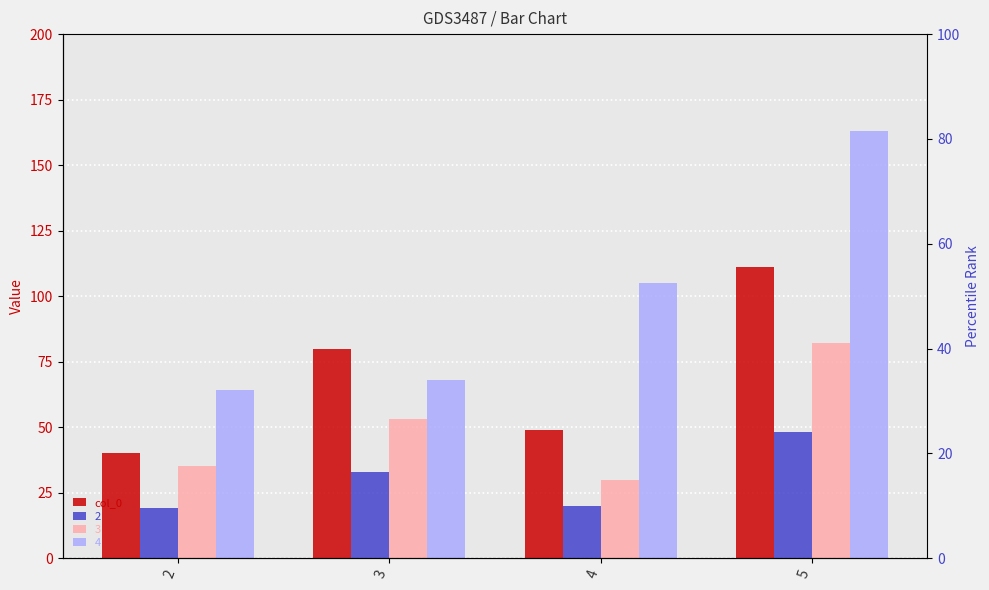

Count the number of values greater than 80.

1